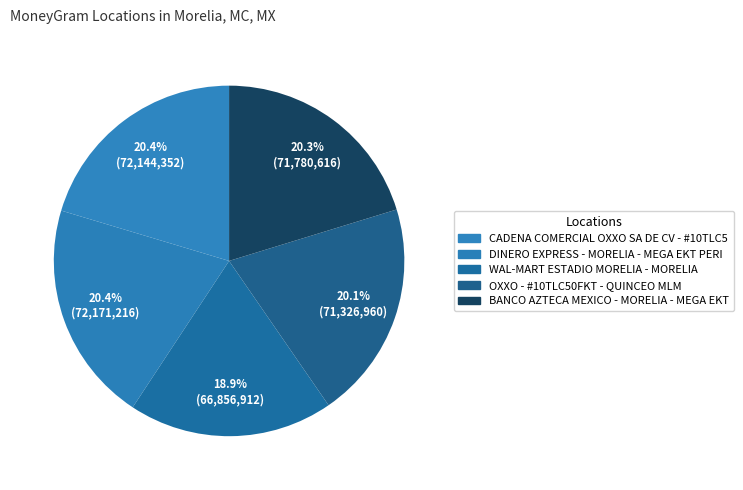

Does DINERO EXPRESS - MORELIA - MEGA EKT PERI account for over 50% of the chart?

No